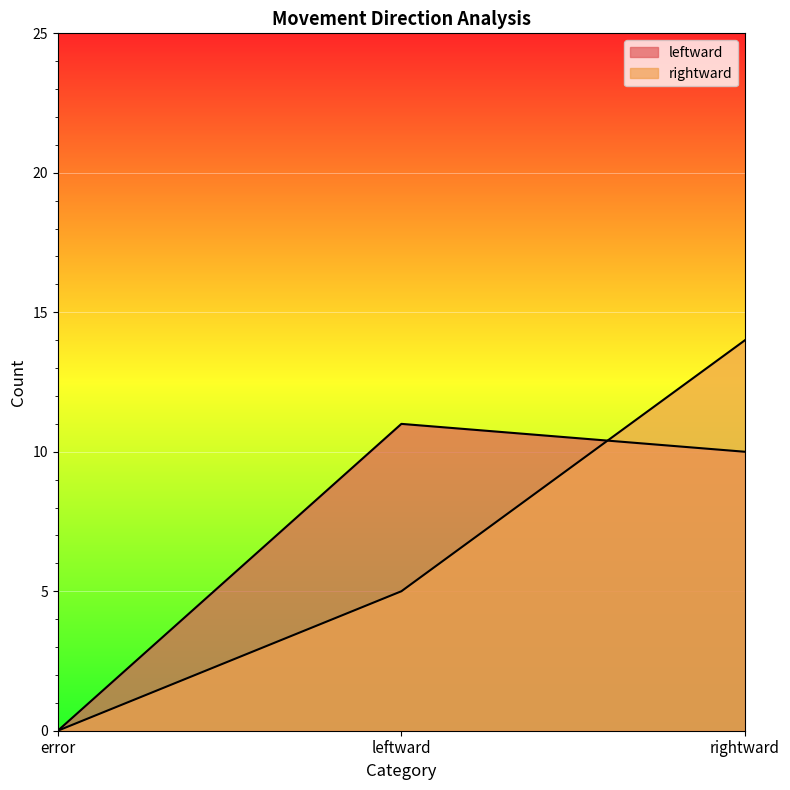

What is the total value across all series at leftward?

16